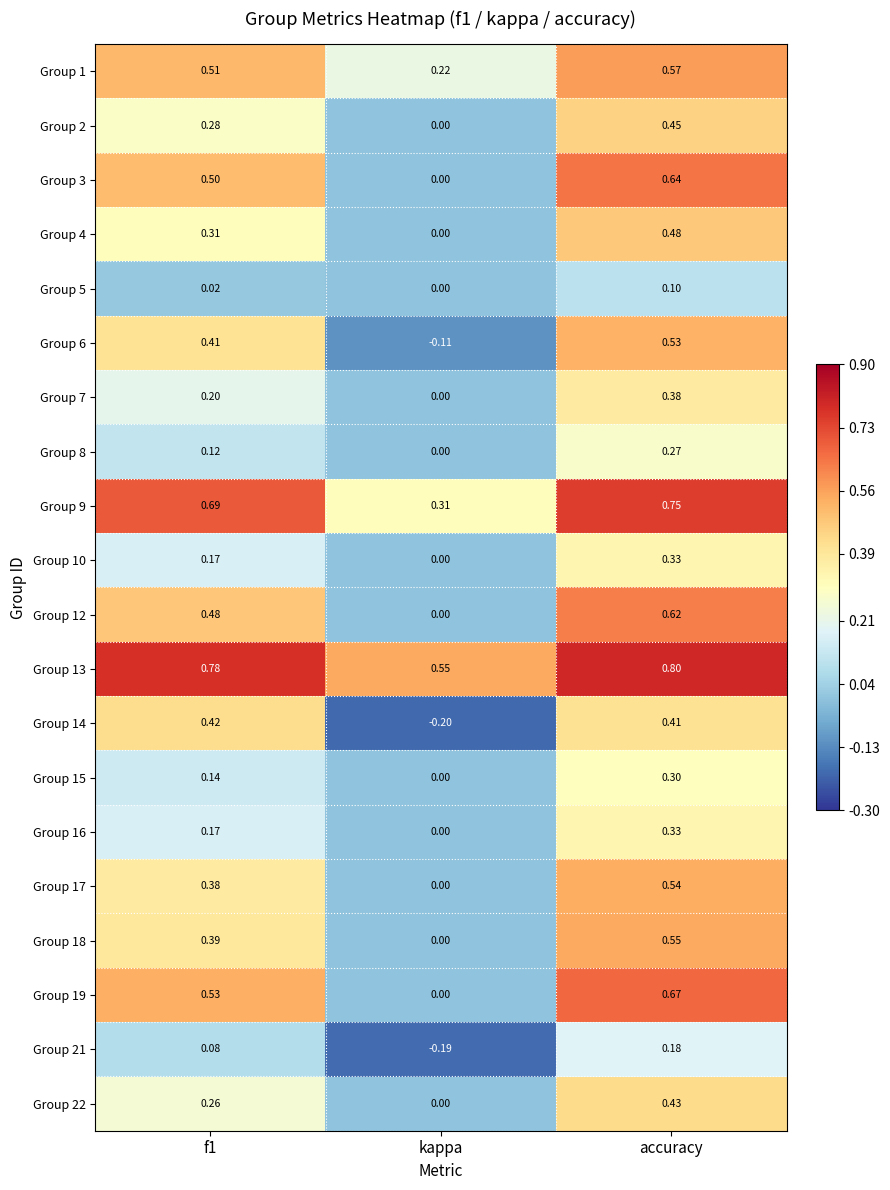

Is the value of Group 1 at accuracy greater than the value of Group 18 at f1?

Yes